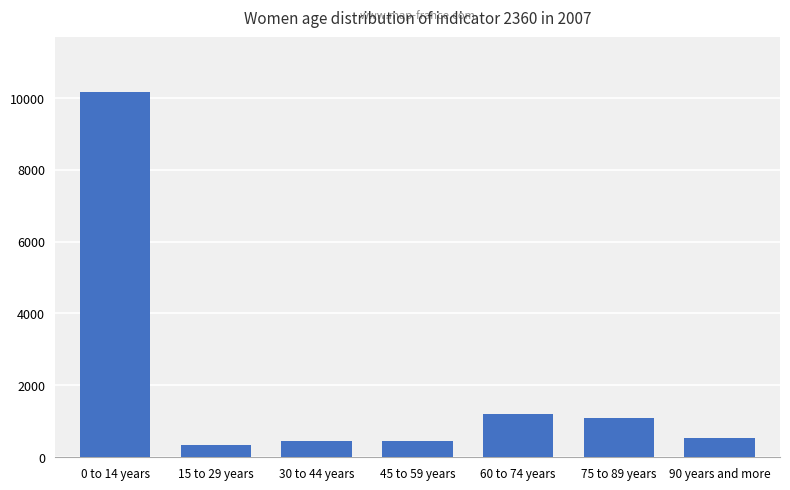

The value at 15 to 29 years is 329. True or false?

True